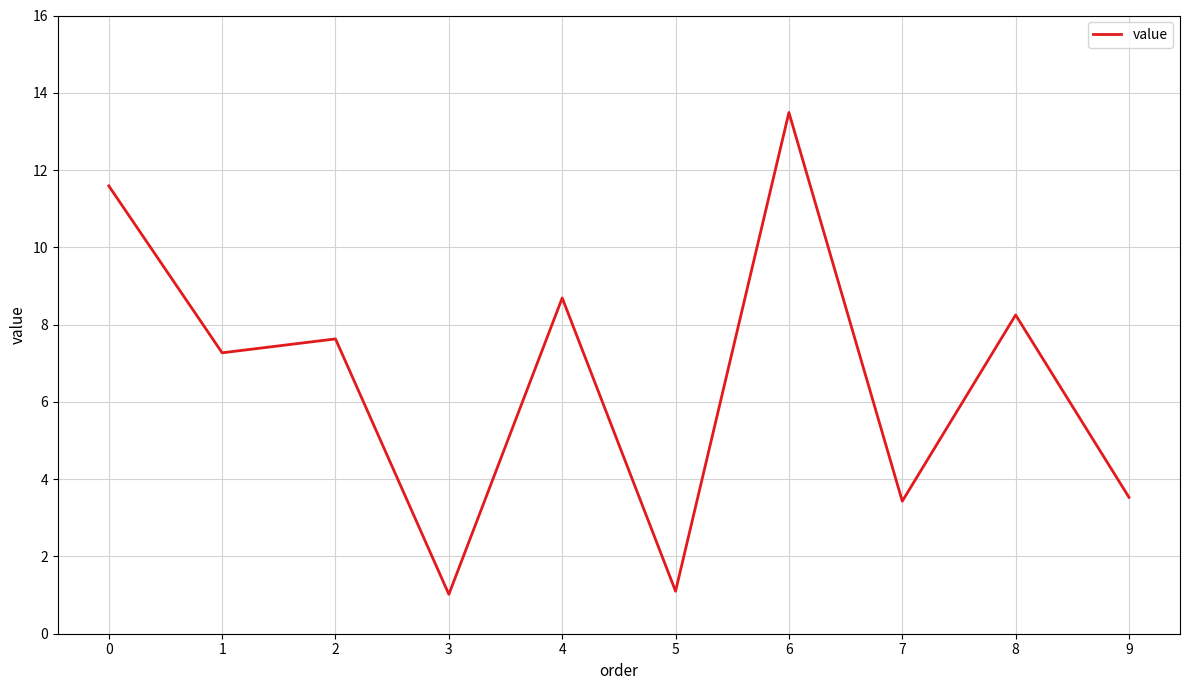

How many values are below 7?

4